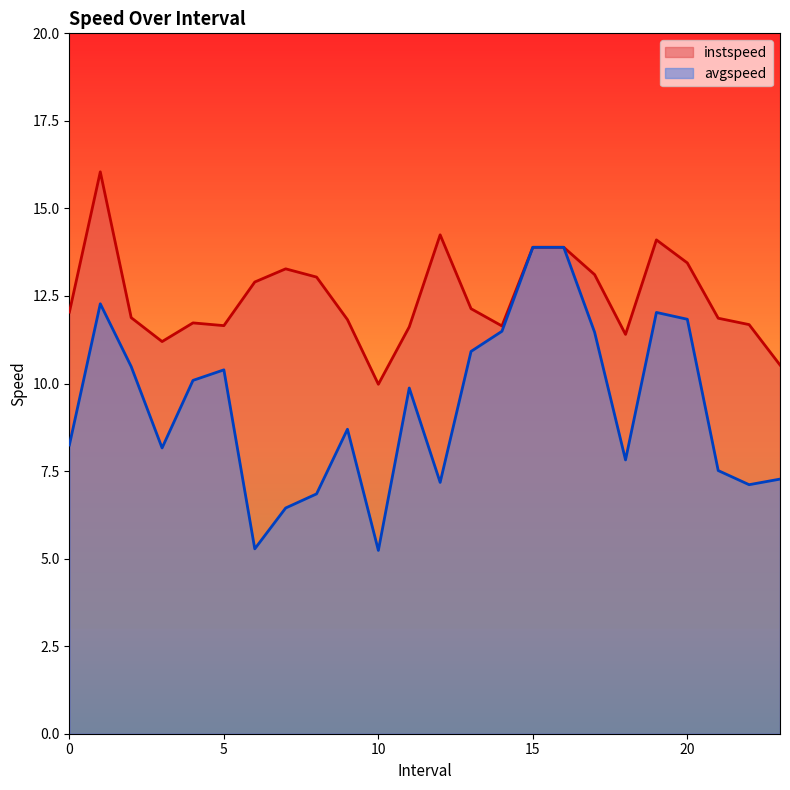

Reading left to right, transcribe all the data shown in this chart.

instspeed: 0.0=12.0	1.0=16.0	2.0=11.9	3.0=11.2	4.0=11.7	5.0=11.7	6.0=12.9	7.0=13.3	8.0=13.0	9.0=11.8	10.0=10.0	11.0=11.6	12.0=14.2	13.0=12.1	14.0=11.6	15.0=13.9	16.0=13.9	17.0=13.1	18.0=11.4	19.0=14.1	20.0=13.4	21.0=11.9	22.0=11.7	23.0=10.5
avgspeed: 0.0=8.2	1.0=12.3	2.0=10.5	3.0=8.2	4.0=10.1	5.0=10.4	6.0=5.3	7.0=6.4	8.0=6.8	9.0=8.7	10.0=5.2	11.0=9.9	12.0=7.2	13.0=10.9	14.0=11.5	15.0=13.9	16.0=13.9	17.0=11.5	18.0=7.8	19.0=12.0	20.0=11.8	21.0=7.5	22.0=7.1	23.0=7.3